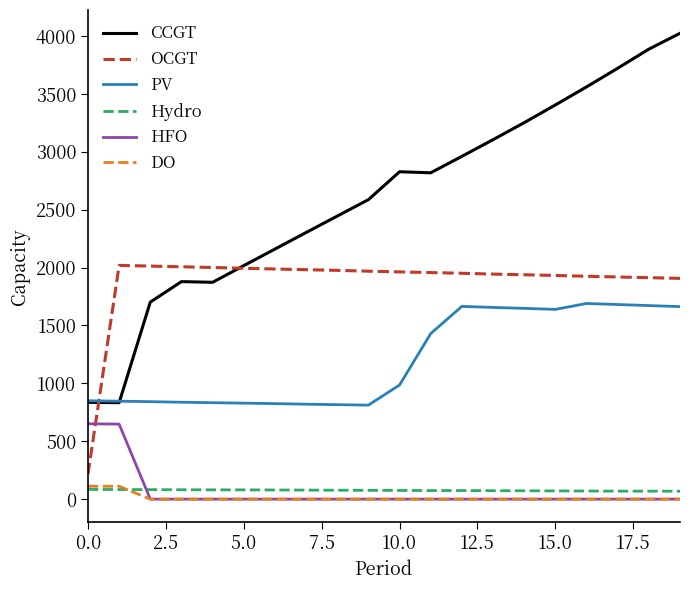

Which series has the largest range (max minus min)?

CCGT